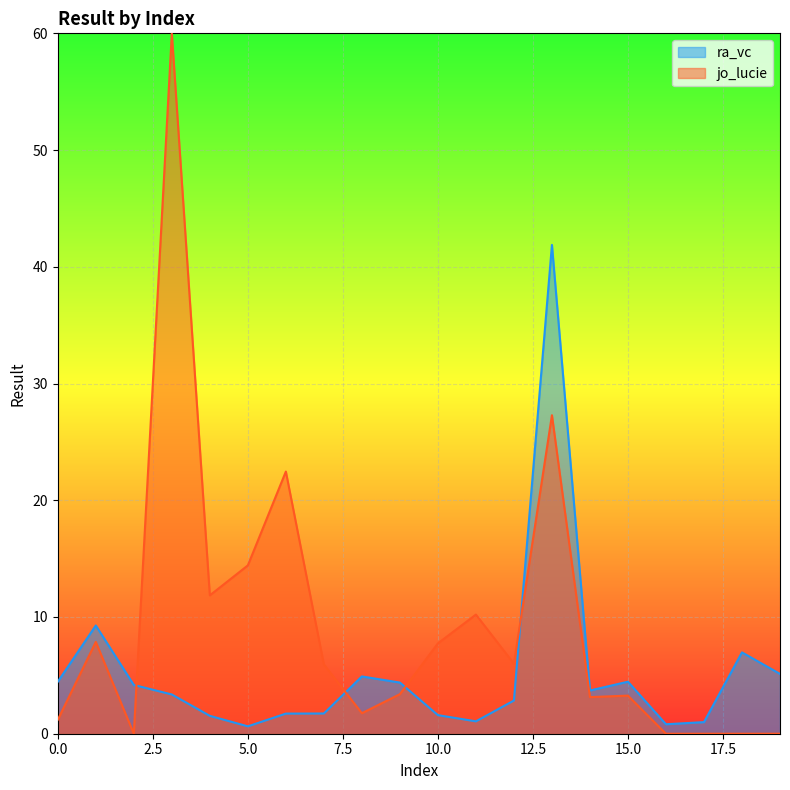

The value at 14 is 1.5. True or false?

False